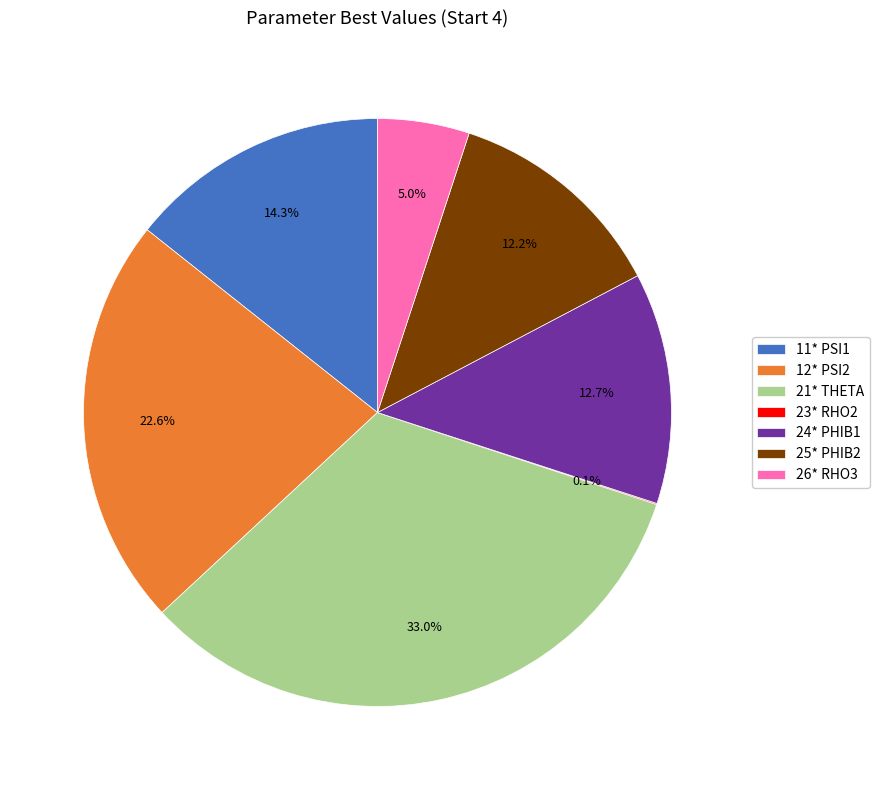

True or false: 21* THETA accounts for 26% of the total.

False